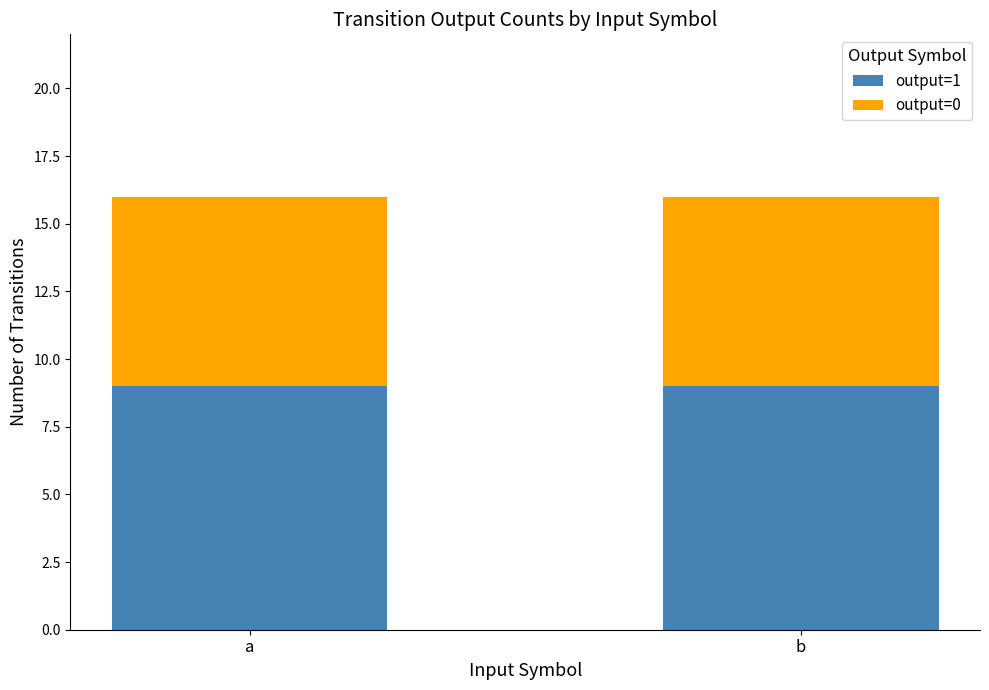

How many distinct data groups are displayed?

2